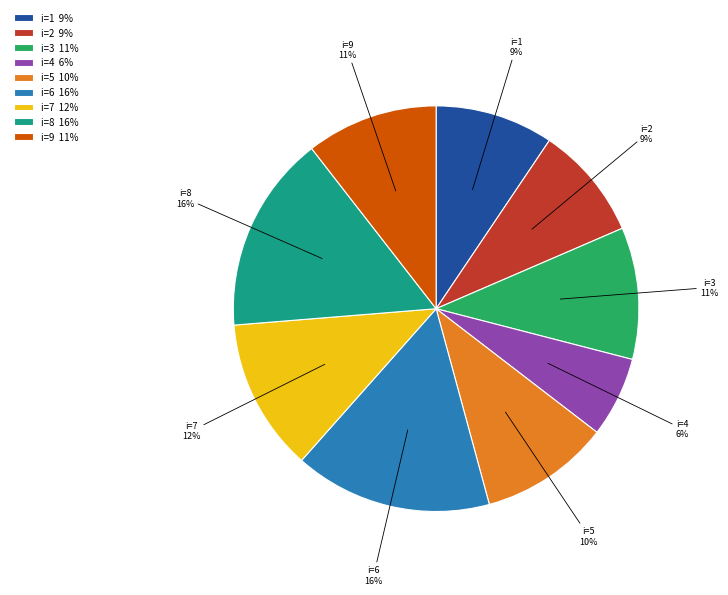

Is the sum of i=2 9% and i=9 11% greater than half?

No